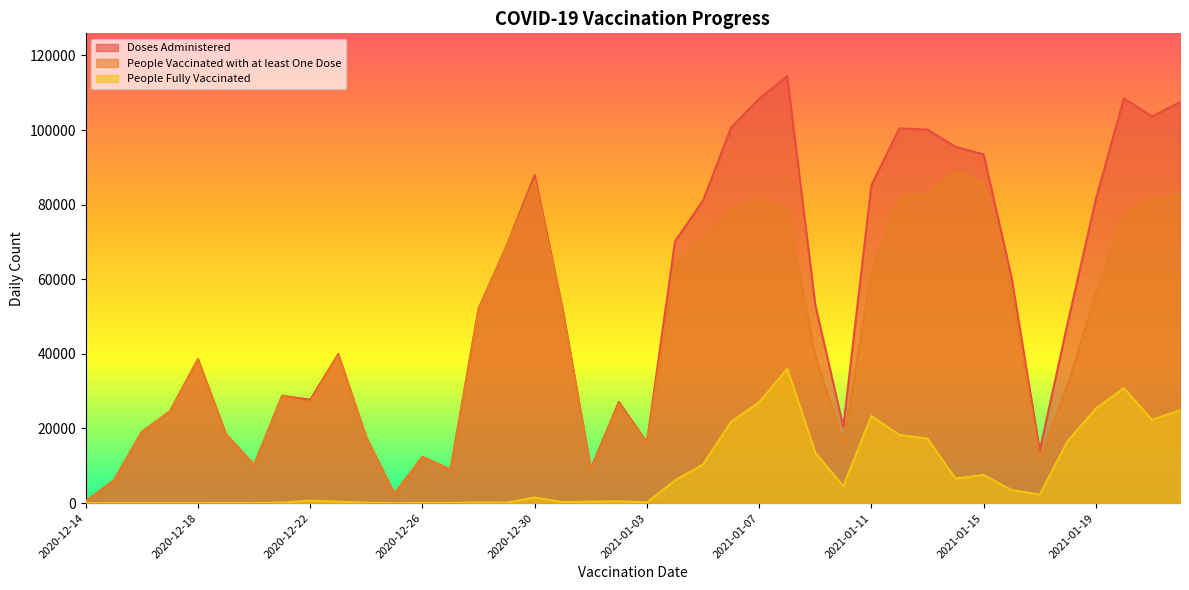

Reading left to right, list all the values displayed in this chart.

Doses Administered: 2020-12-14=523	2020-12-15=6053	2020-12-16=19099	2020-12-17=24601	2020-12-18=38584	2020-12-19=18406	2020-12-20=10256	2020-12-21=28779	2020-12-22=27709	2020-12-23=39963	2020-12-24=17574	2020-12-25=2554	2020-12-26=12375	2020-12-27=8970	2020-12-28=52146	2020-12-29=68970	2020-12-30=87925	2020-12-31=51856	2021-01-01=9229	2021-01-02=27095	2021-01-03=16270	2021-01-04=70119	2021-01-05=81110	2021-01-06=100669	2021-01-07=108392	2021-01-08=114487	2021-01-09=53145	2021-01-10=20445	2021-01-11=85202	2021-01-12=100467	2021-01-13=100123	2021-01-14=95501	2021-01-15=93486	2021-01-16=60324	2021-01-17=14060	2021-01-18=48387	2021-01-19=81413	2021-01-20=108505	2021-01-21=103688	2021-01-22=107487
People Vaccinated with at least One Dose: 2020-12-14=523	2020-12-15=6053	2020-12-16=19097	2020-12-17=24594	2020-12-18=38575	2020-12-19=18380	2020-12-20=10247	2020-12-21=28643	2020-12-22=27038	2020-12-23=39584	2020-12-24=17485	2020-12-25=2554	2020-12-26=12348	2020-12-27=8937	2020-12-28=51976	2020-12-29=68851	2020-12-30=86433	2020-12-31=51628	2021-01-01=8960	2021-01-02=26615	2021-01-03=16069	2021-01-04=64057	2021-01-05=70765	2021-01-06=78865	2021-01-07=81403	2021-01-08=78449	2021-01-09=39648	2021-01-10=15908	2021-01-11=61877	2021-01-12=82180	2021-01-13=82869	2021-01-14=88923	2021-01-15=85952	2021-01-16=56849	2021-01-17=11765	2021-01-18=31745	2021-01-19=56083	2021-01-20=77701	2021-01-21=81367	2021-01-22=82615
People Fully Vaccinated: 2020-12-14=2	2020-12-15=7	2020-12-16=12	2020-12-17=13	2020-12-18=12	2020-12-19=26	2020-12-20=12	2020-12-21=137	2020-12-22=672	2020-12-23=380	2020-12-24=90	2020-12-25=1	2020-12-26=28	2020-12-27=33	2020-12-28=173	2020-12-29=119	2020-12-30=1496	2020-12-31=256	2021-01-01=396	2021-01-02=488	2021-01-03=215	2021-01-04=6090	2021-01-05=10356	2021-01-06=21821	2021-01-07=27005	2021-01-08=36050	2021-01-09=13506	2021-01-10=4546	2021-01-11=23344	2021-01-12=18299	2021-01-13=17263	2021-01-14=6585	2021-01-15=7547	2021-01-16=3478	2021-01-17=2295	2021-01-18=16649	2021-01-19=25336	2021-01-20=30822	2021-01-21=22336	2021-01-22=24878